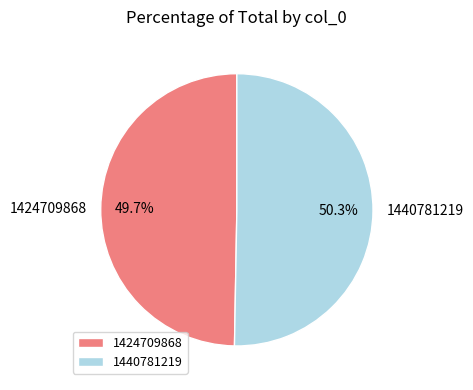

How many segments does this pie chart have?

2